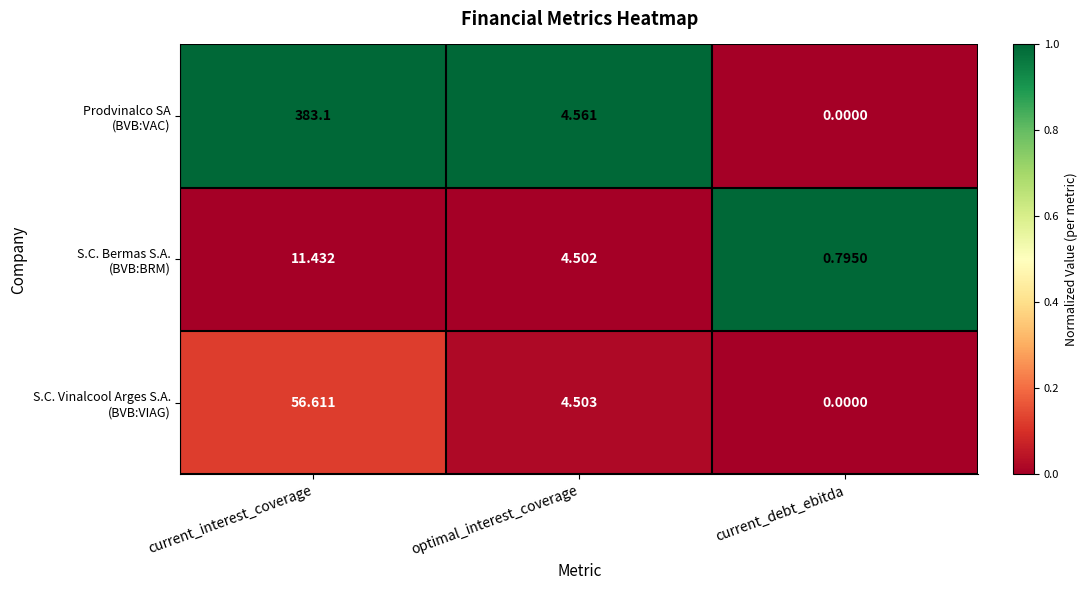

At which category does the chart reach its peak across all series?

current_interest_coverage